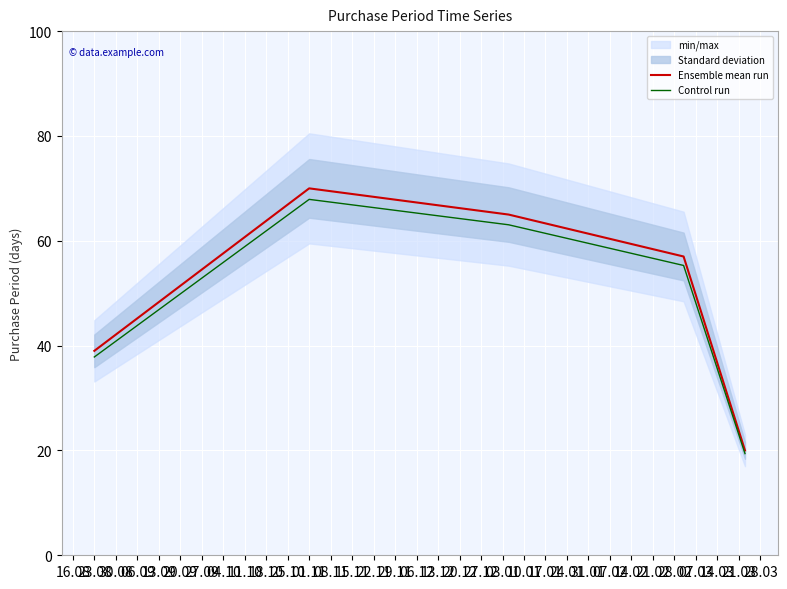

The value of Ensemble mean run at 23.08 is 39.0. True or false?

True